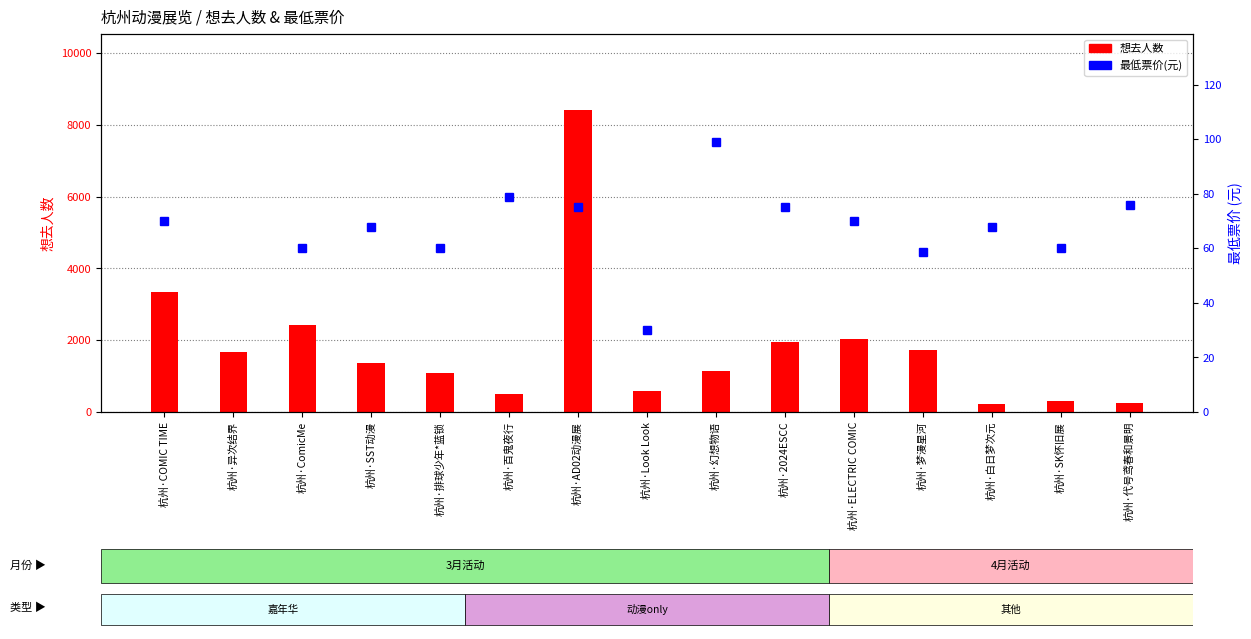

What is the sum of the 最低票价(元) values at 杭州·ELECTRIC COMIC and 杭州·SST动漫?

138.0